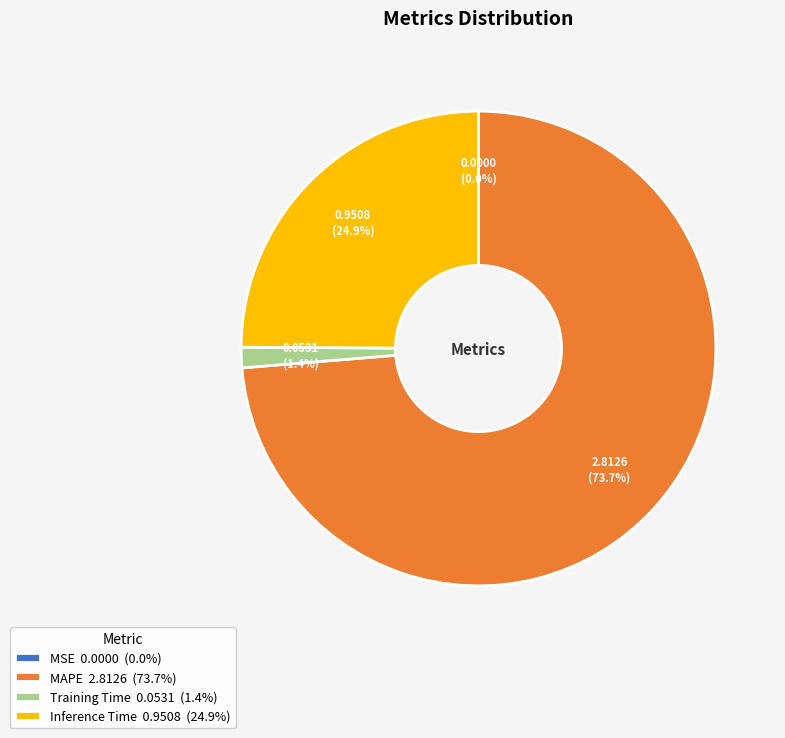

Between Inference Time 0.9508 (24.9%) and MAPE 2.8126 (73.7%), which is larger?

MAPE 2.8126 (73.7%)